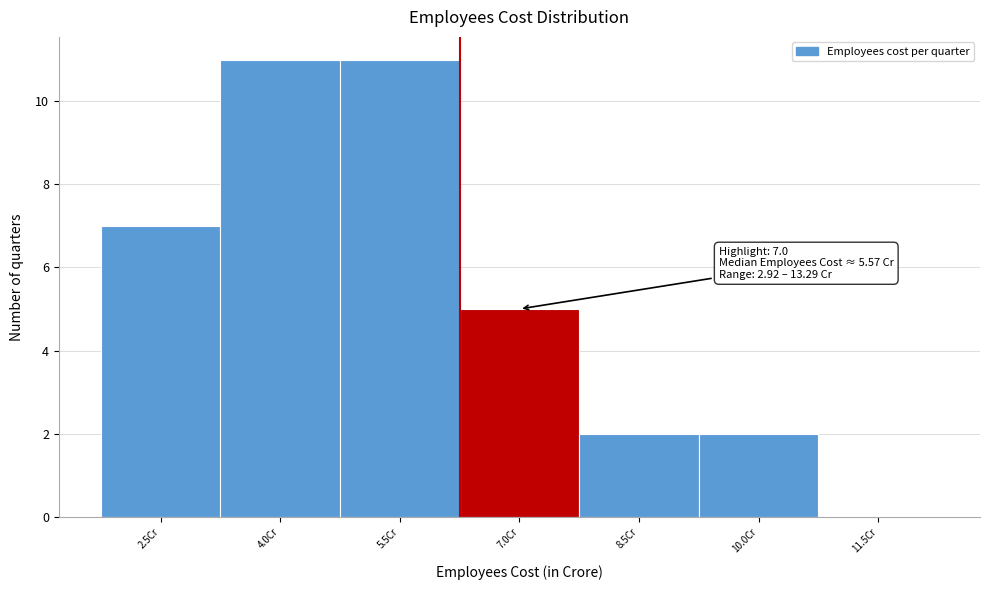

Reading left to right, what are all the values shown in this chart?

2.5Cr=7	4.0Cr=11	5.5Cr=11	7.0Cr=5	8.5Cr=2	10.0Cr=2	11.5Cr=0